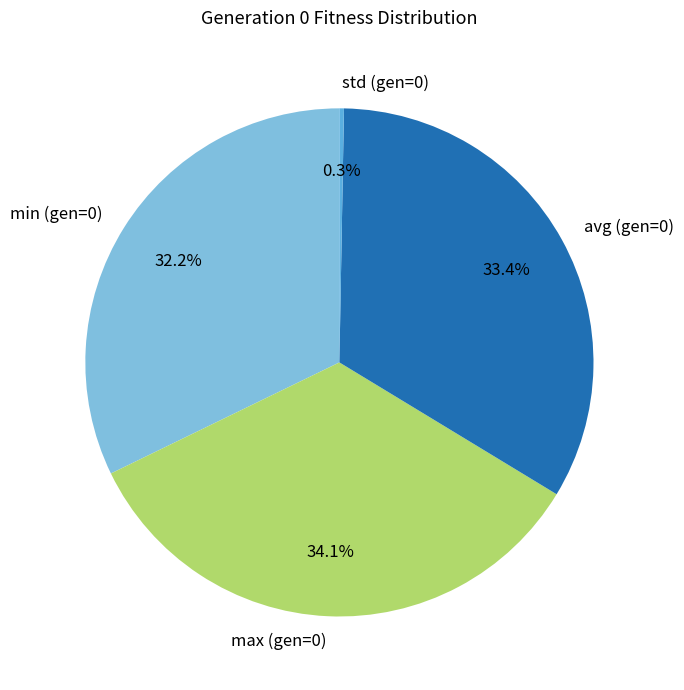

To the nearest percent, what is the difference between the max (gen=0) and min (gen=0) slice percentages?

2%